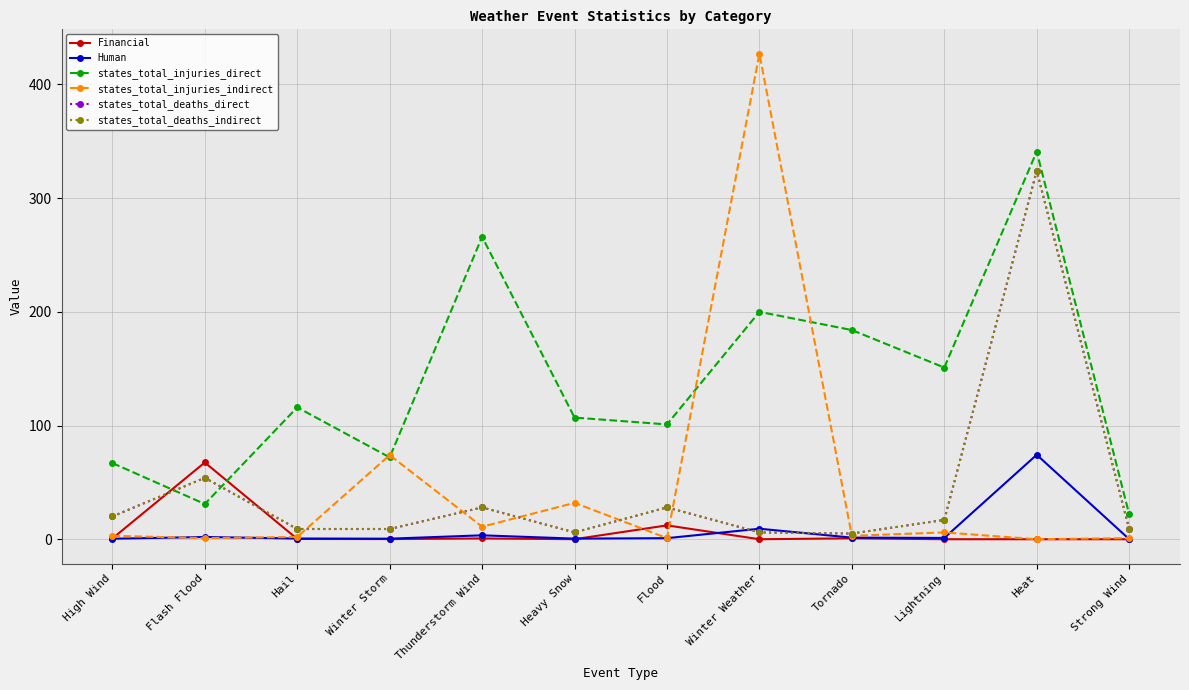

In states_total_injuries_indirect, how many points are lower than both neighbors (excluding endpoints)?

5